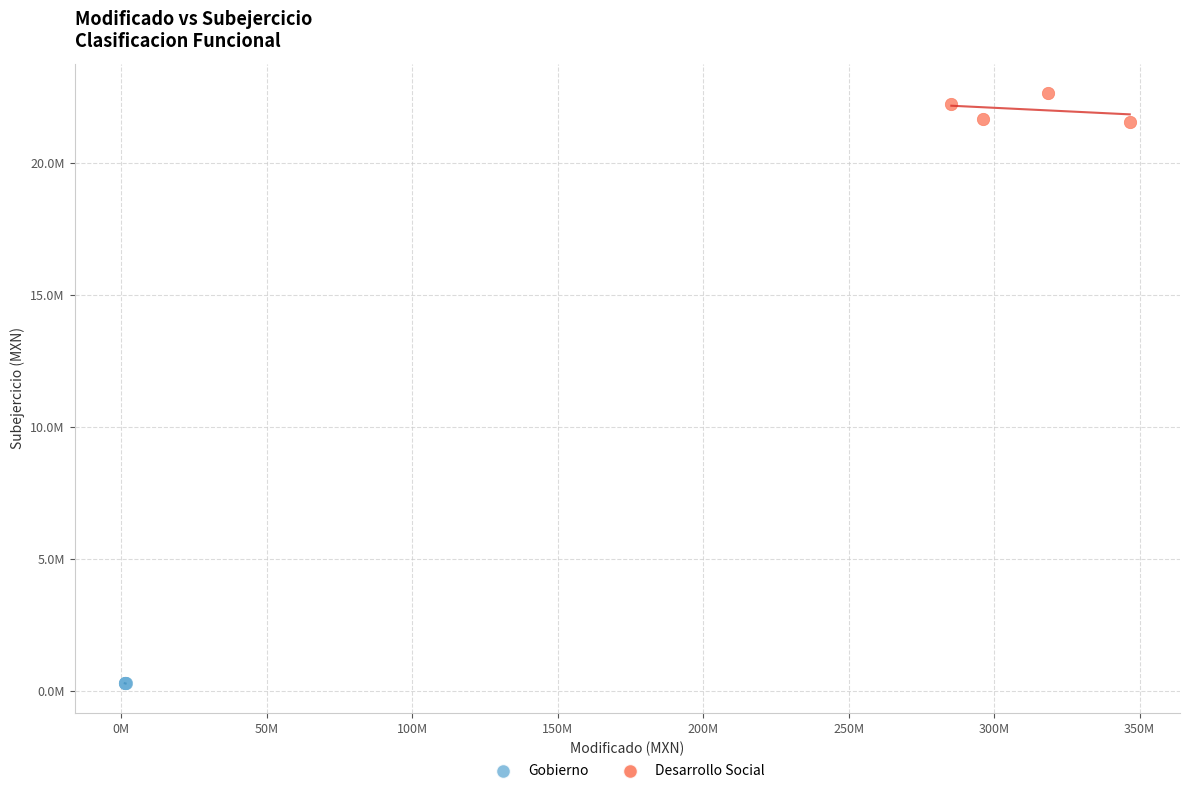

What are all the series names shown in the legend?

Gobierno, Desarrollo Social